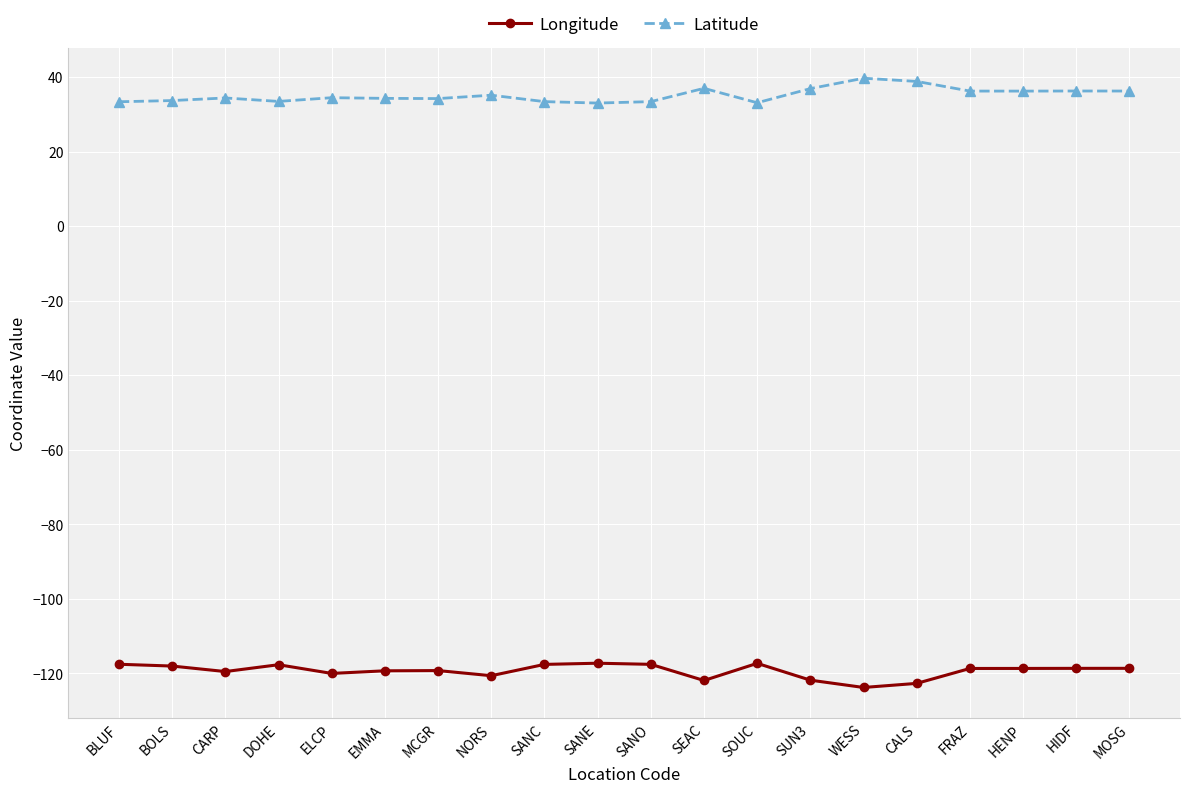

True or false: Latitude and Longitude intersect in this chart.

False